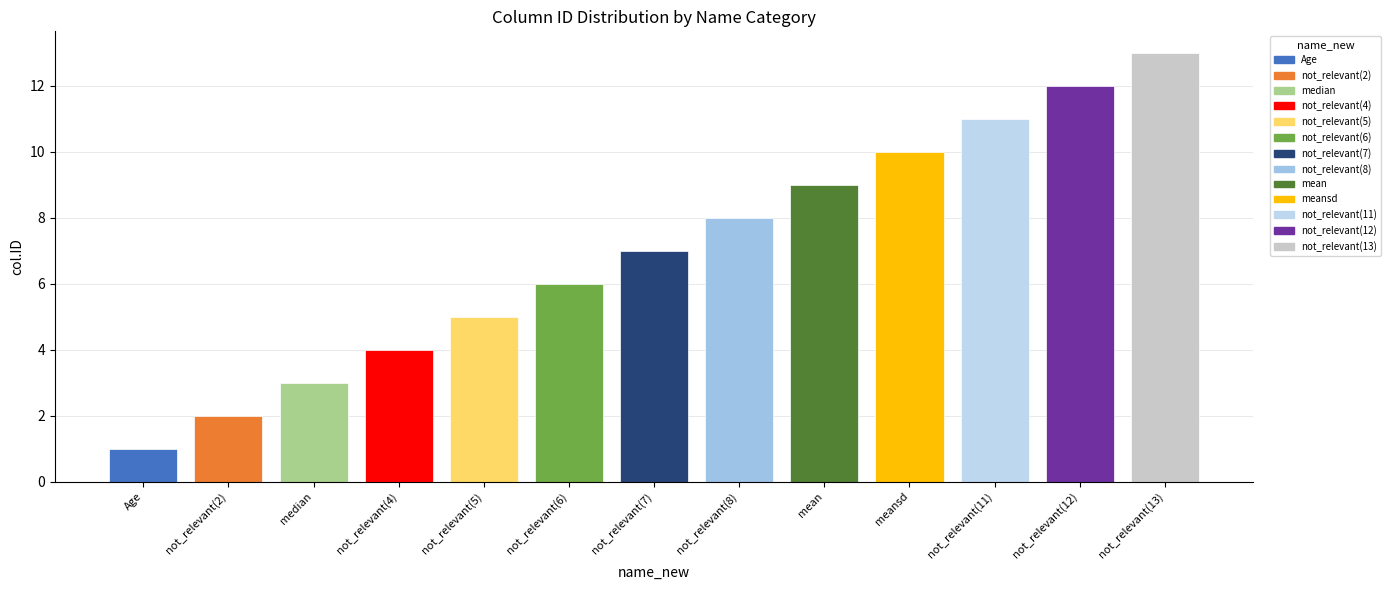

Reading left to right, transcribe all the data shown in this chart.

1	2	3	4	5	6	7	8	9	10	11	12	13